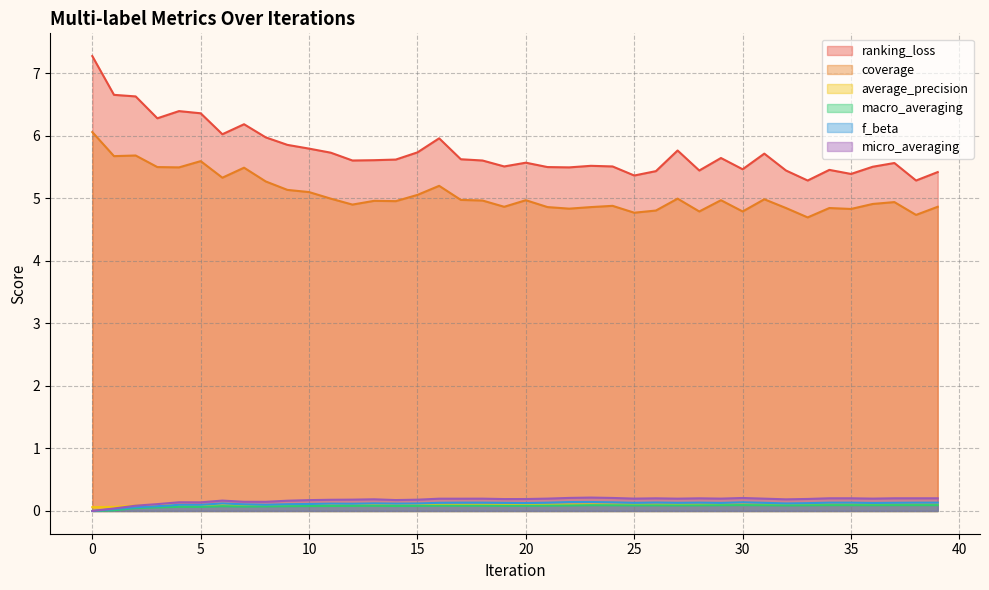

True or false: micro_averaging has a value of 0.1 at 20.

False